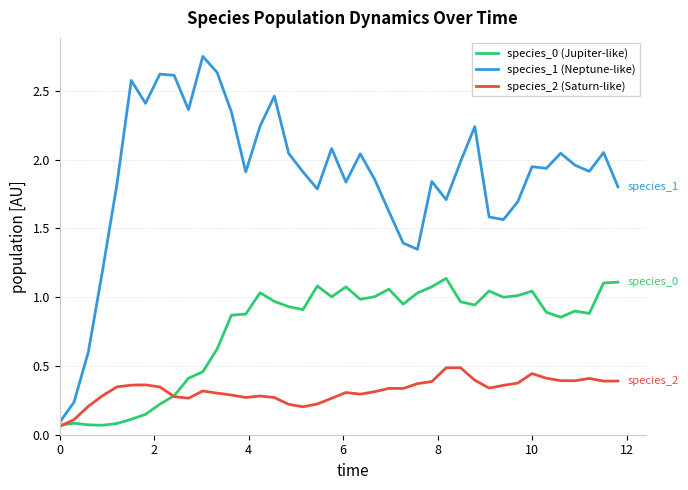

Rank the series by their average value, from lowest to highest.

species_2 (Saturn-like), species_0 (Jupiter-like), species_1 (Neptune-like)